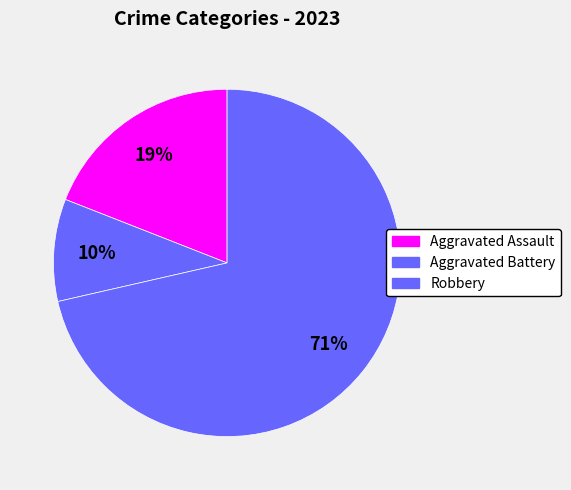

Rank the categories by value from lowest to highest.

Aggravated Battery, Aggravated Assault, Robbery